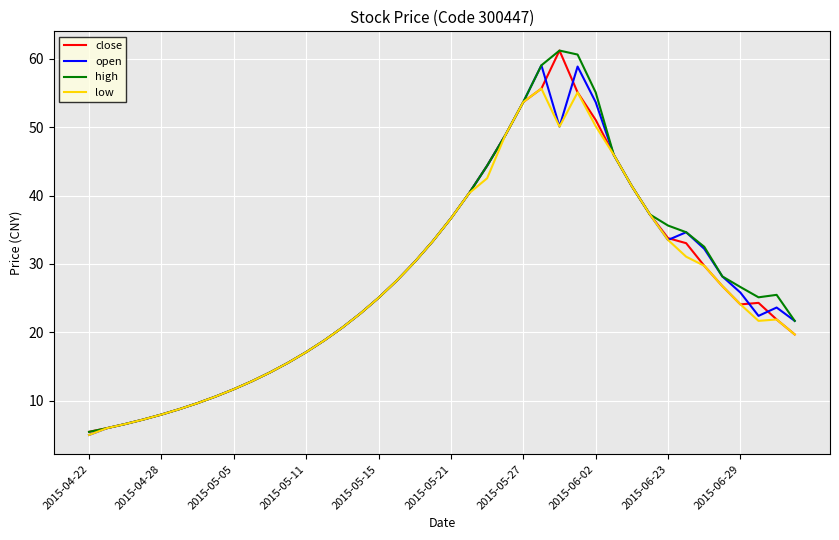

What is the minimum value for open?

5.0